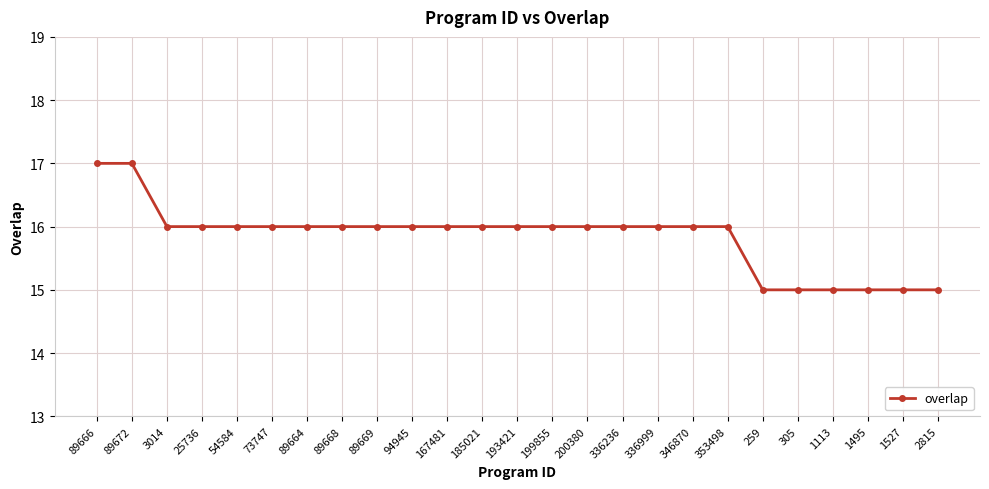

What is the smallest value displayed?

15